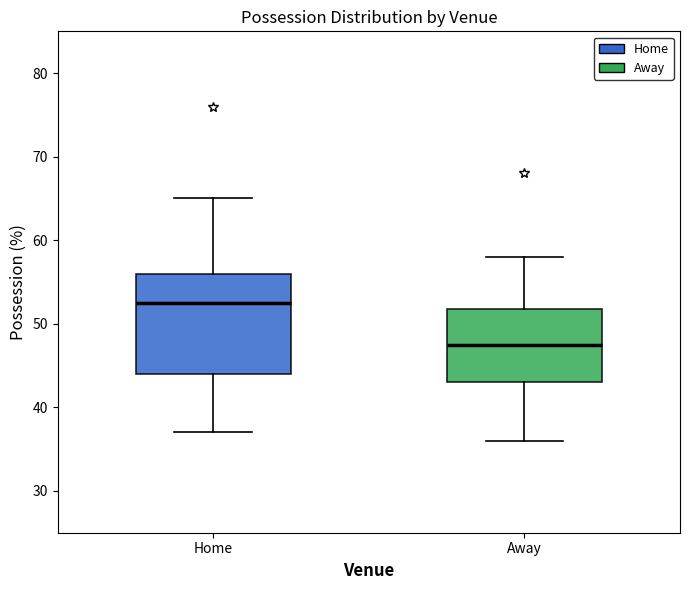

Reading left to right, transcribe this box plot: for each box, give where its median line is, the range the box spans, and where its two whiskers end, as read against the y-axis. The values are not printed on the chart, so give them approximately, as read against the axis.

Home: median 53, box 44 to 56, whiskers 37 to 65
Away: median 48, box 43 to 52, whiskers 36 to 58